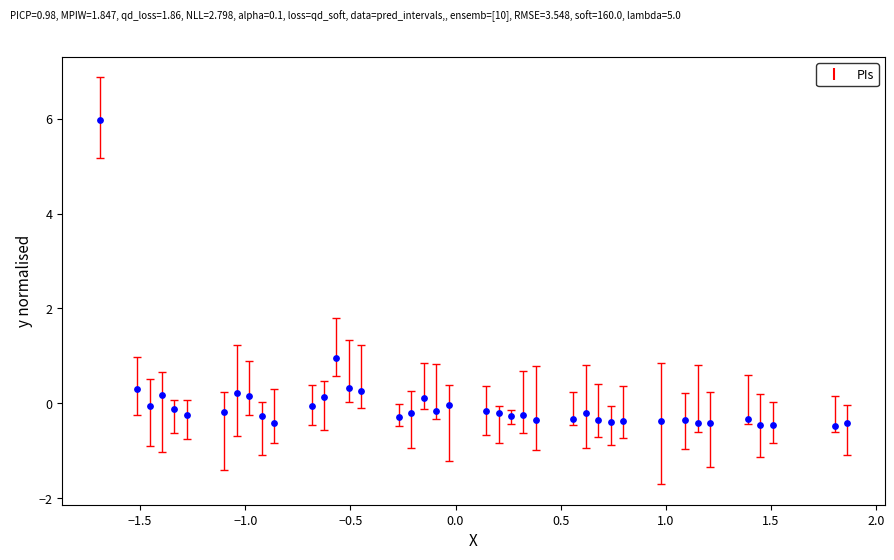

What Y value in the scatter plot is closest to 2?

0.9